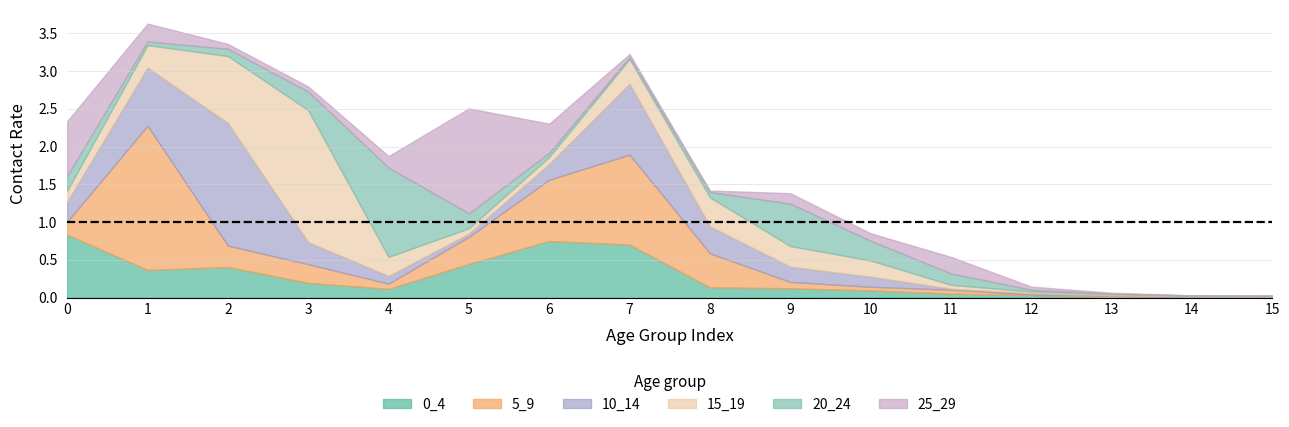

Where do 0_4 and 20_24 first cross each other?

2 and 3